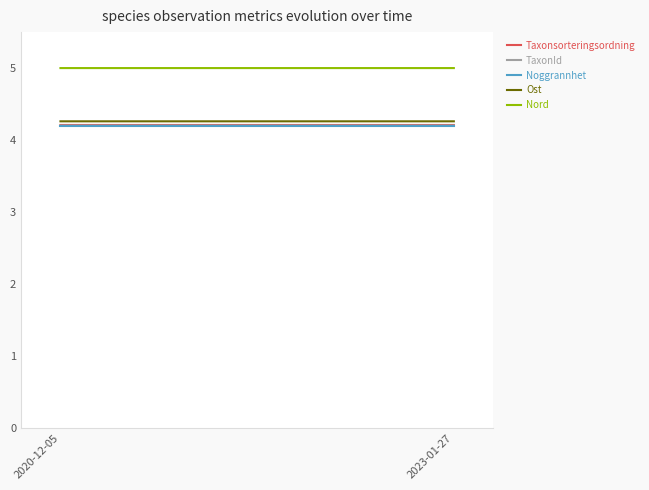

Rank the series at 2023-01-27 from lowest to highest value.

Noggrannhet, TaxonId, Taxonsorteringsordning, Ost, Nord